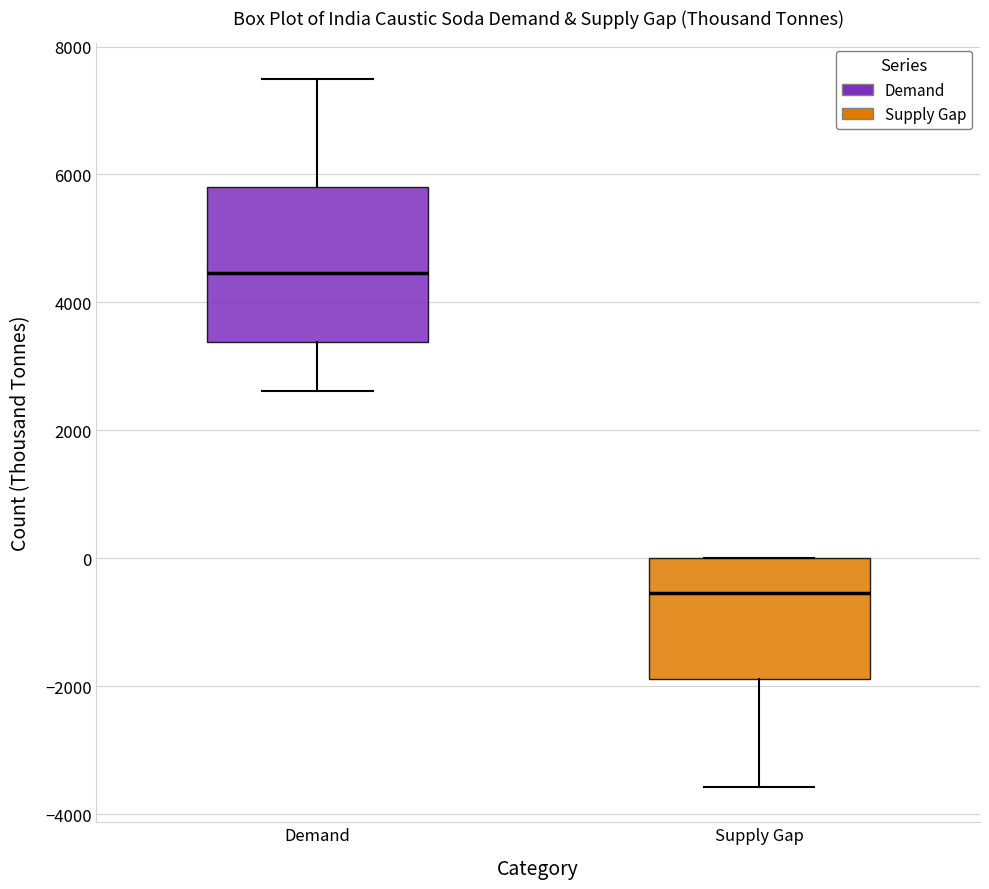

Reading left to right, read every box against the y-axis: the position of its median line, the range the box covers, and the ends of its whiskers. The values are not printed on the chart, so give them approximately, as read against the axis.

Demand: median 4400, box 3400 to 5800, whiskers 2600 to 7600
Supply Gap: median -600, box -1800 to 0, whiskers -3600 to 0